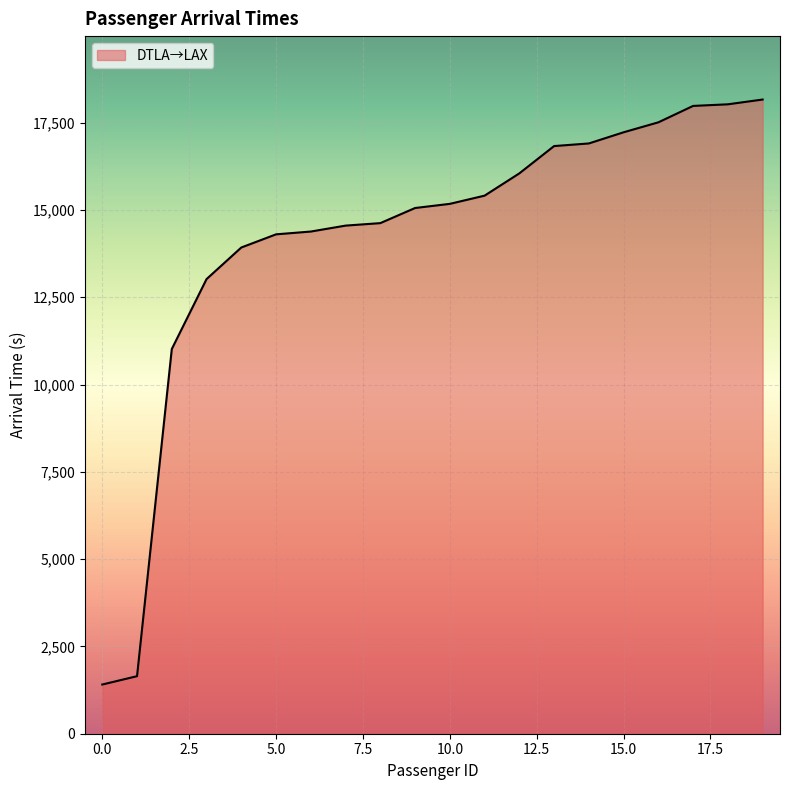

What is the difference between the maximum and minimum values?

16755